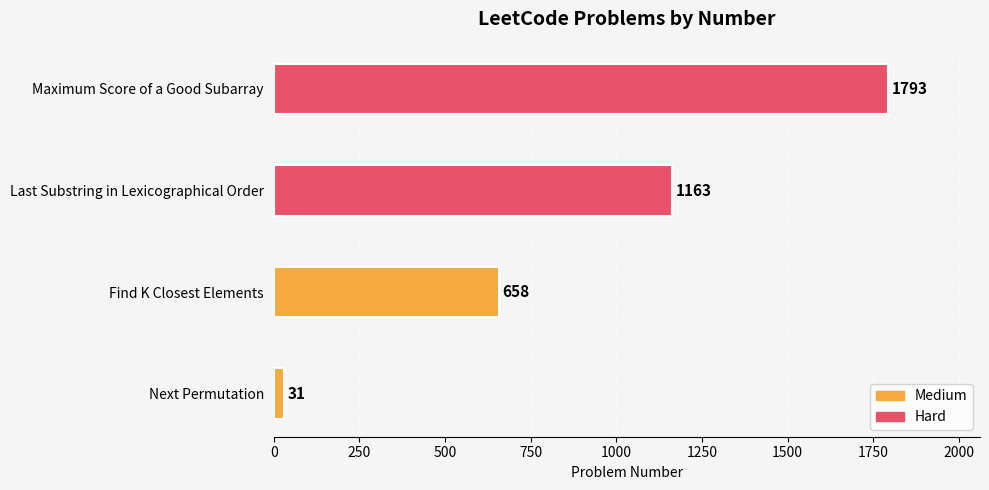

Does the chart contain any negative values?

No